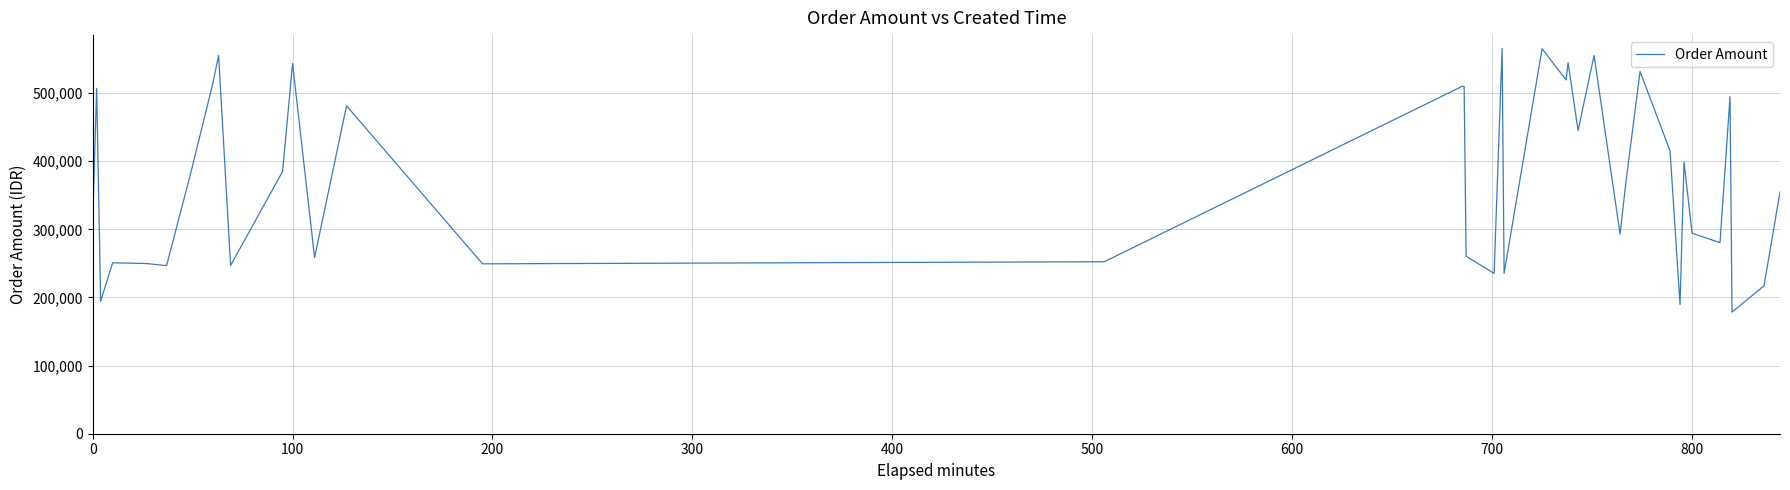

How many lines are shown in the chart?

1